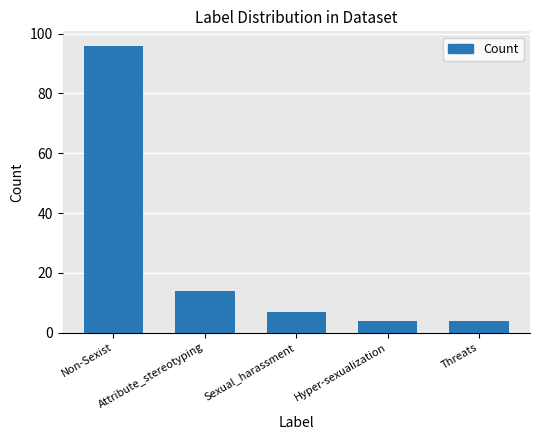

What is the difference between the second highest and minimum values?

10